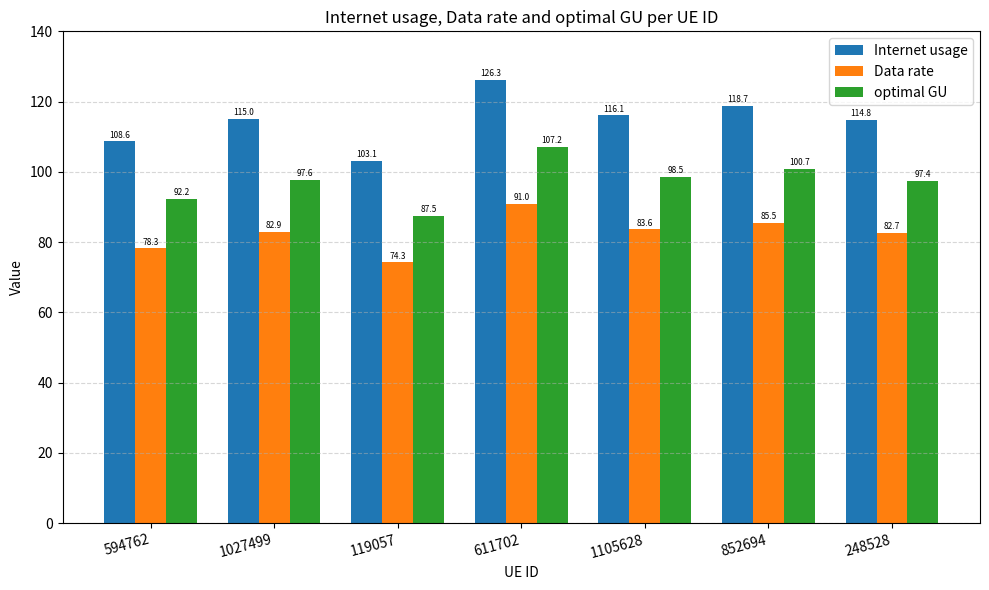

What is the sum of all Internet usage values?

802.6